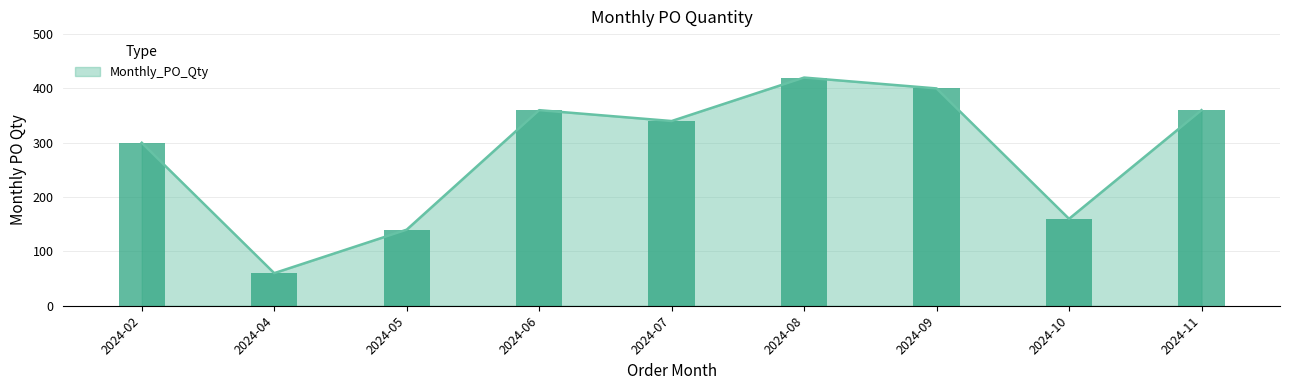

What is the minimum value shown in the chart?

60